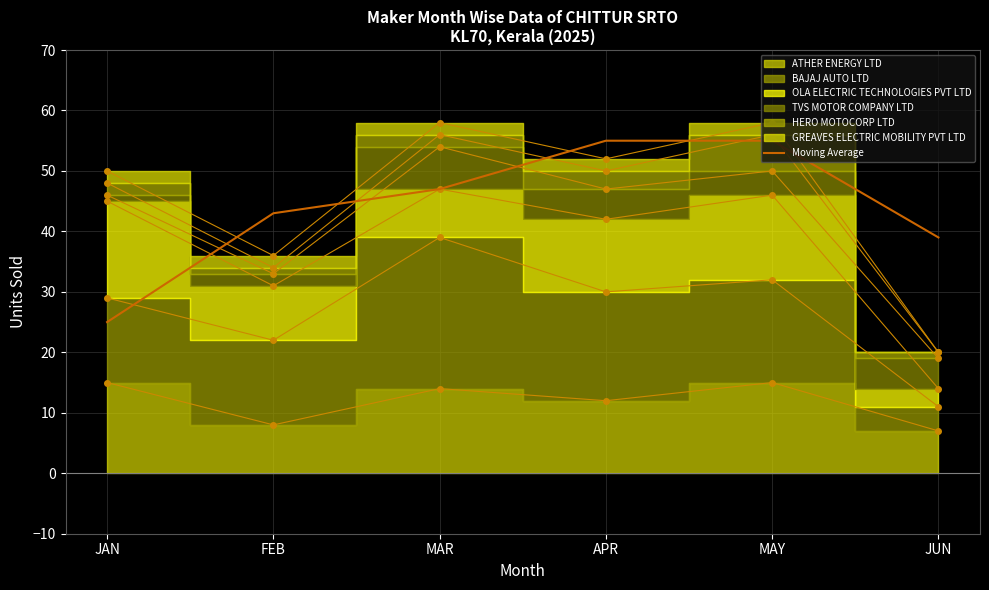

What is the label of the 2nd point from the right?

MAY